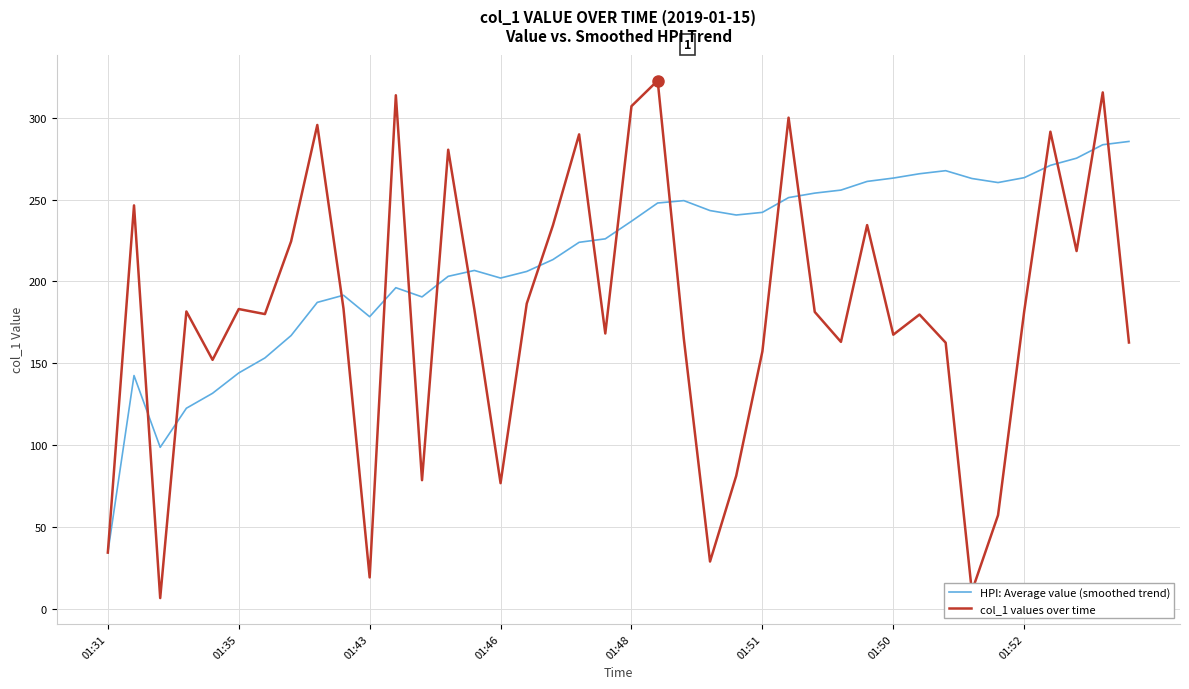

Which series has the largest range (max minus min)?

col_1 values over time